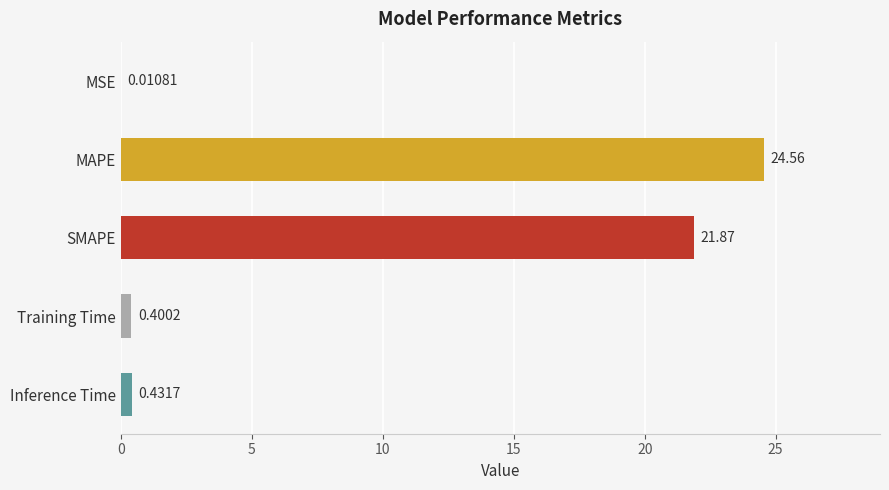

At which label is the value closest to 12?

SMAPE